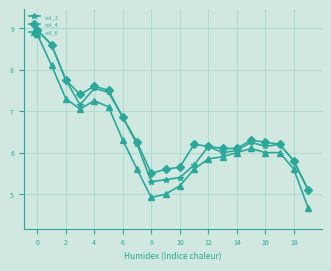

At how many categories does at least one series exceed 6?

15